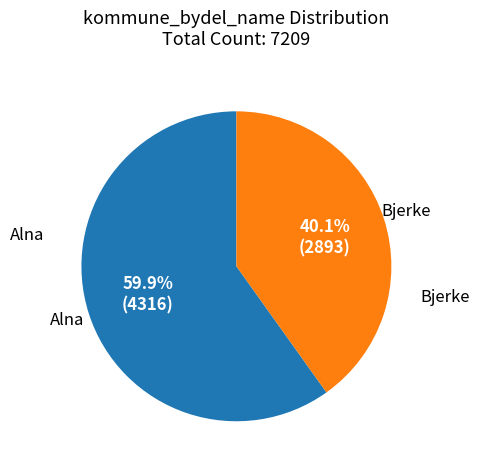

Is there a majority slice in this chart?

Yes